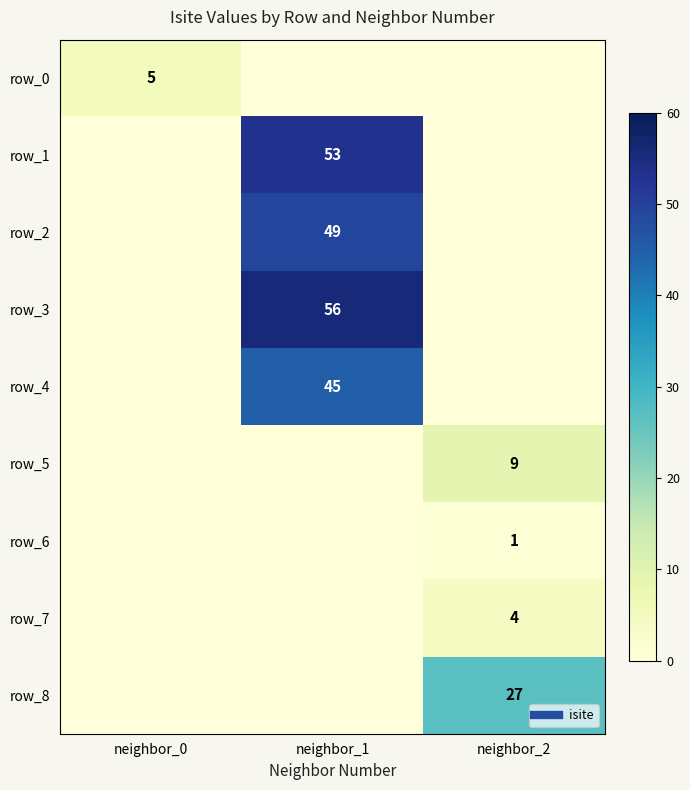

At how many categories does at least one series exceed 12?

2